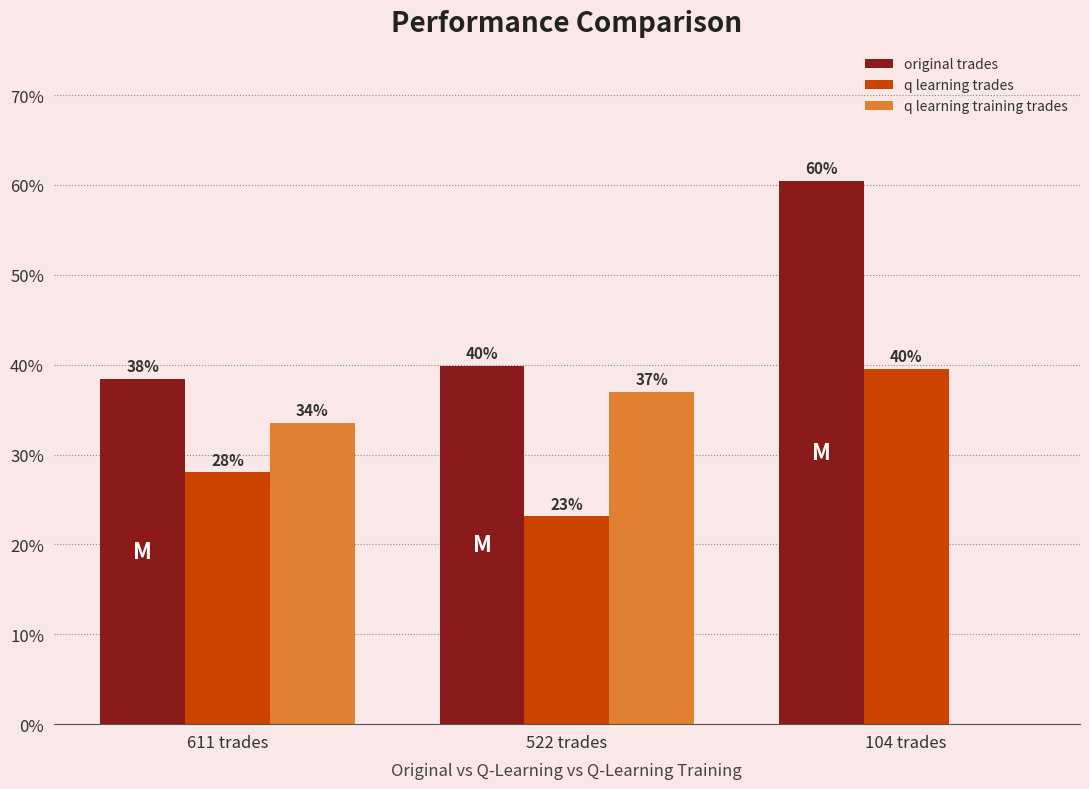

Where is original trades nearest to the value 49?

522 trades